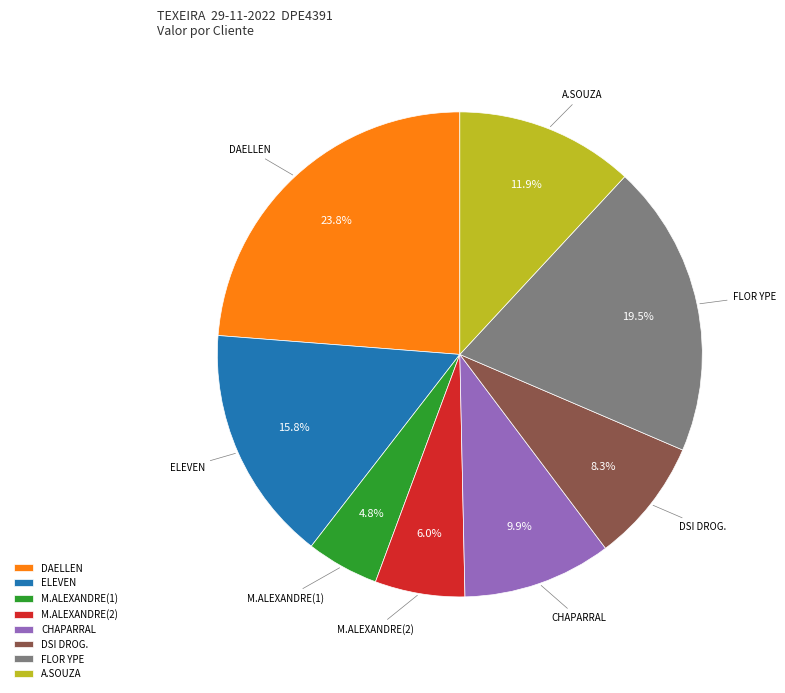

Is there any slice that represents more than half of the pie?

No